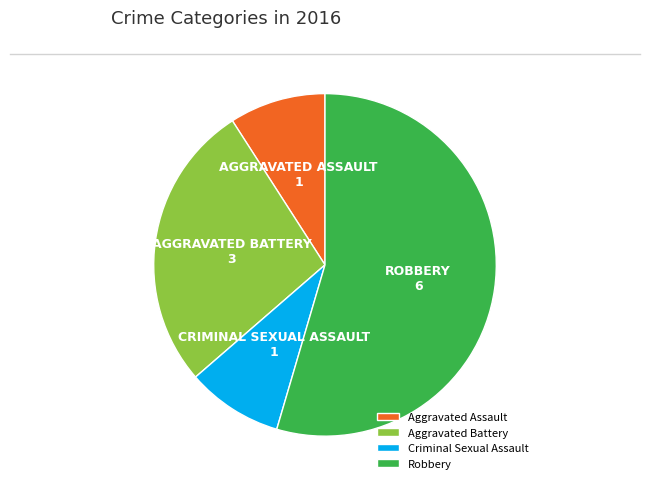

The Aggravated Battery slice represents 40% of the pie. True or false?

False